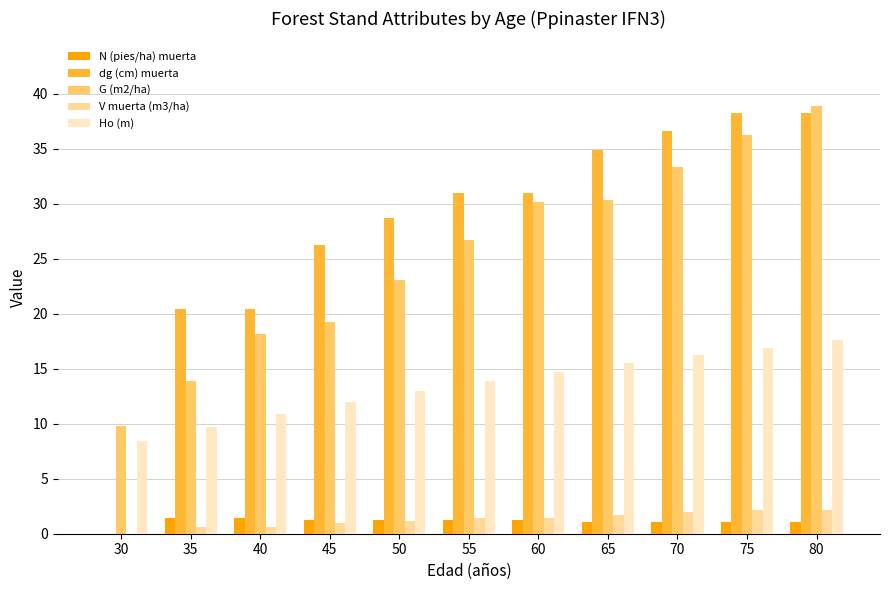

Where is G (m2/ha) nearest to the value 24?

50